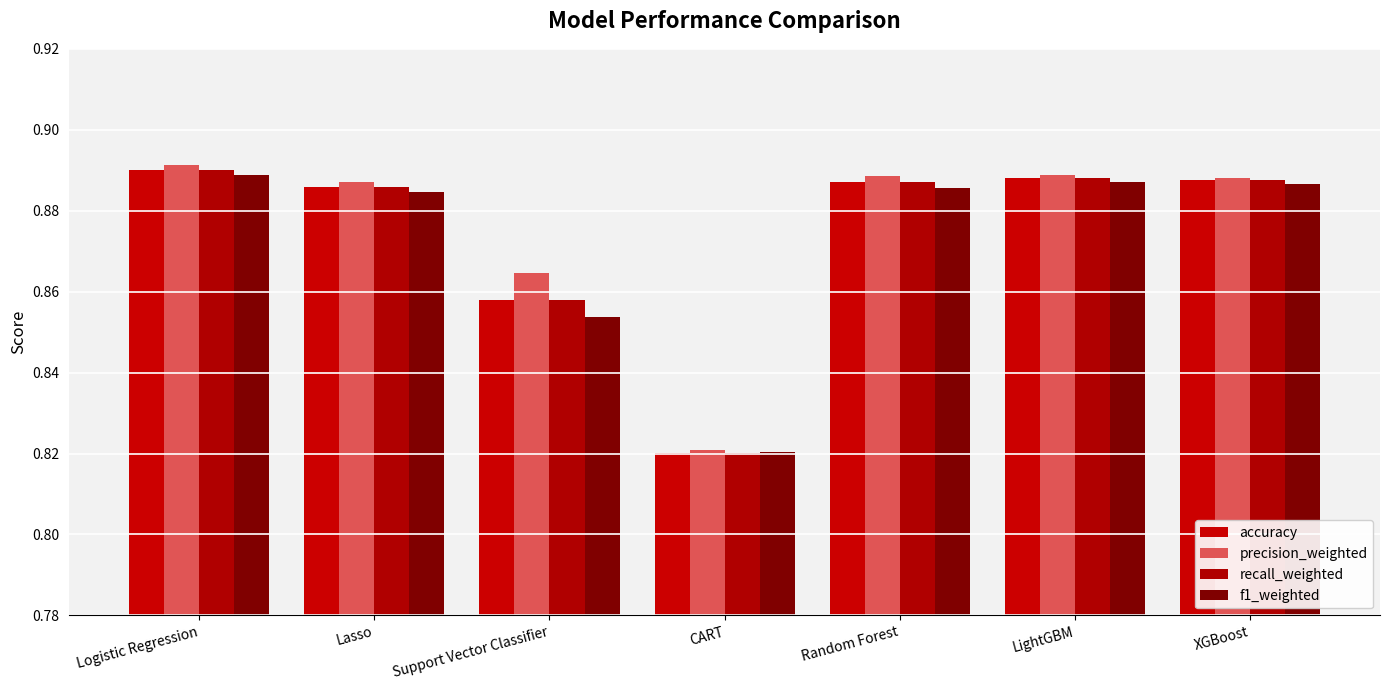

At which label does recall_weighted reach its peak?

Logistic Regression